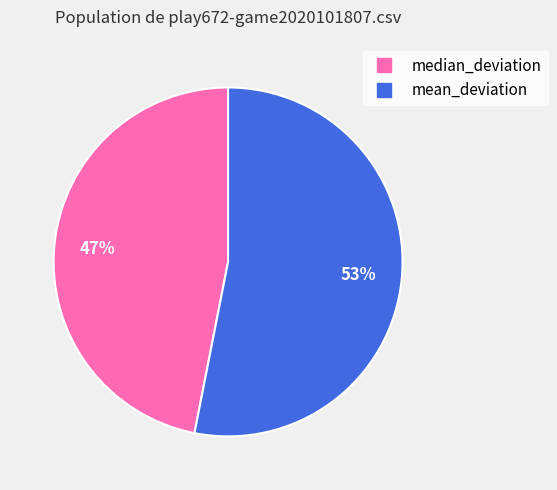

Approximately how many times larger is the value at mean_deviation compared to median_deviation?

1.1